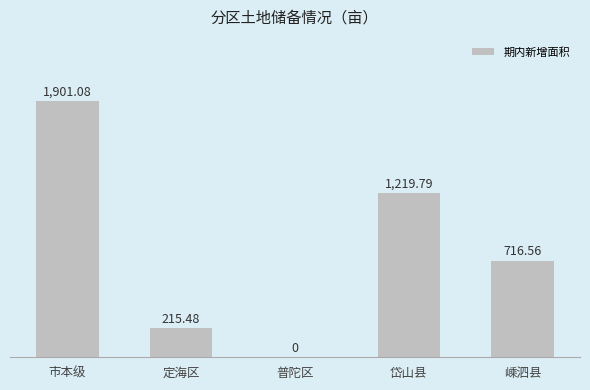

Which has a higher value, 定海区 or 普陀区?

定海区